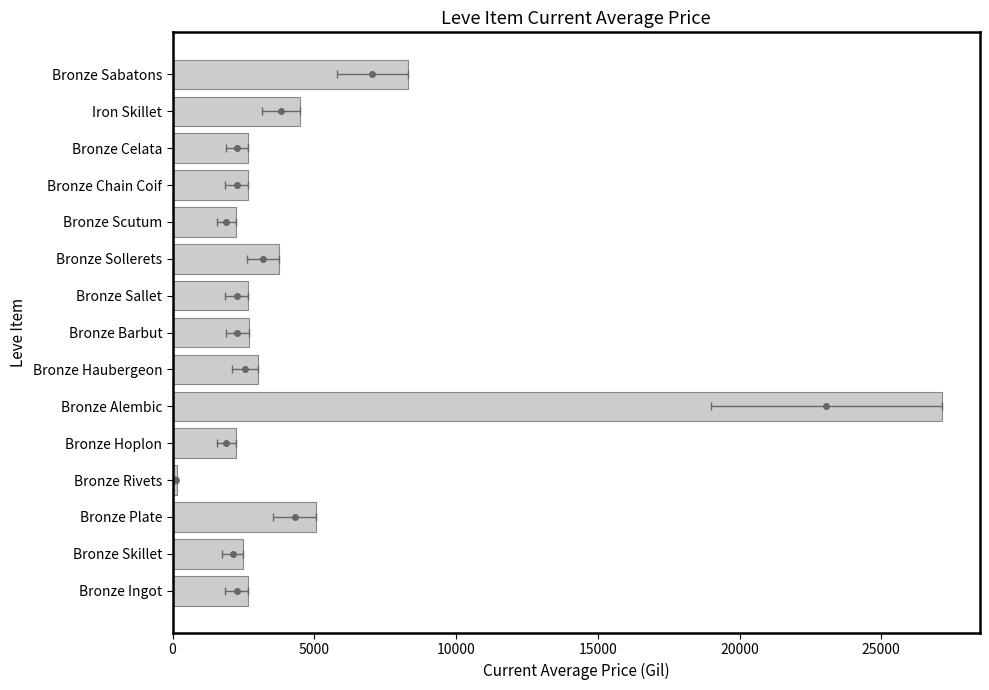

What is the value of the 6th bar from the left?

27125.0